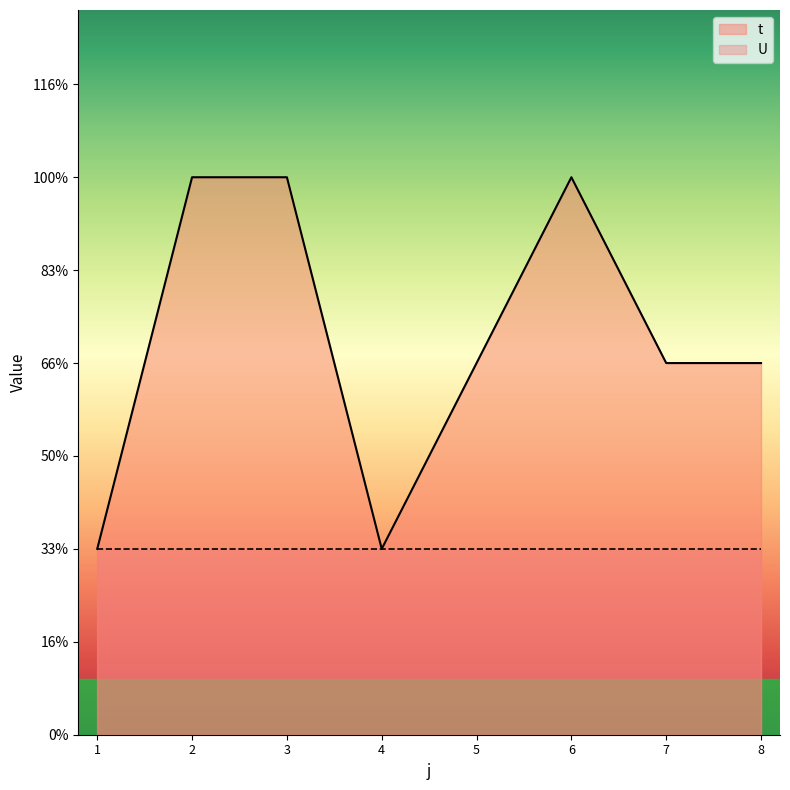

What is the difference between the values at 8 and 4?

1